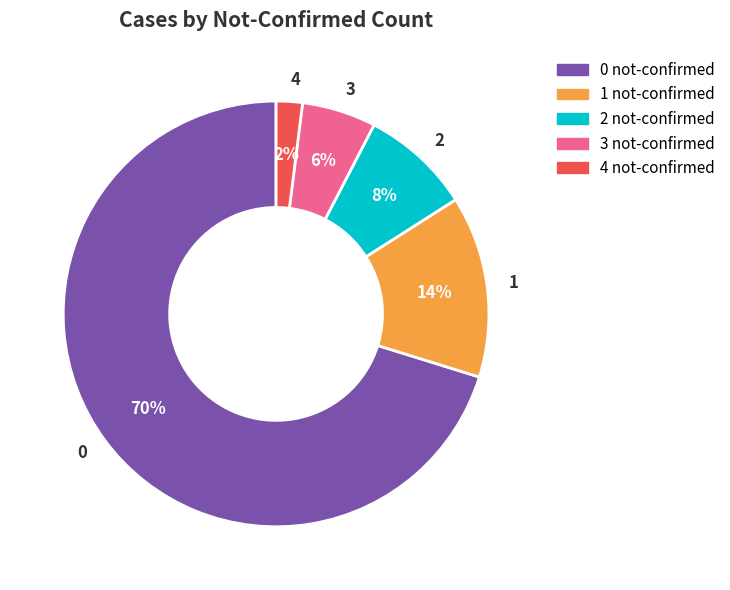

True or false: 3 accounts for 1% of the total.

False